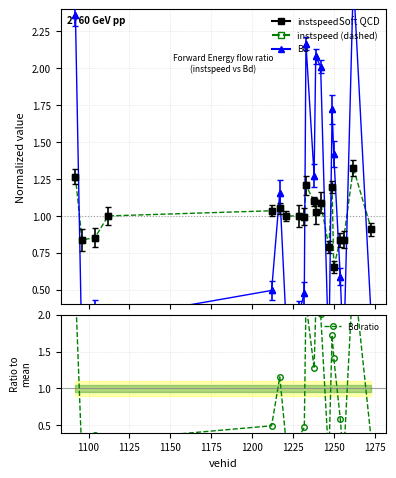

Which series has the largest range (max minus min)?

Bd (line)